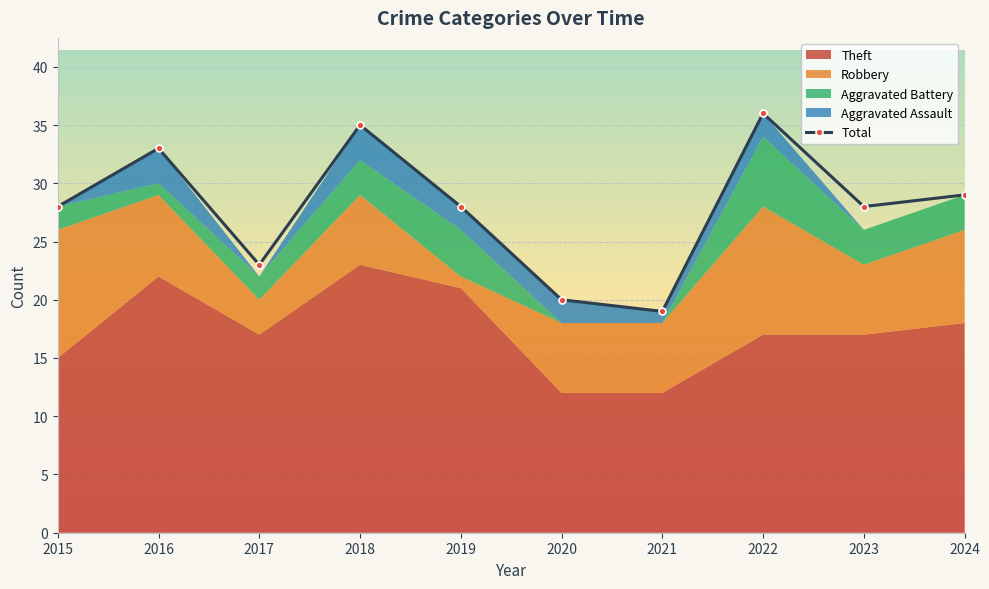

Which has a higher value, 2020 or 2018?

2018